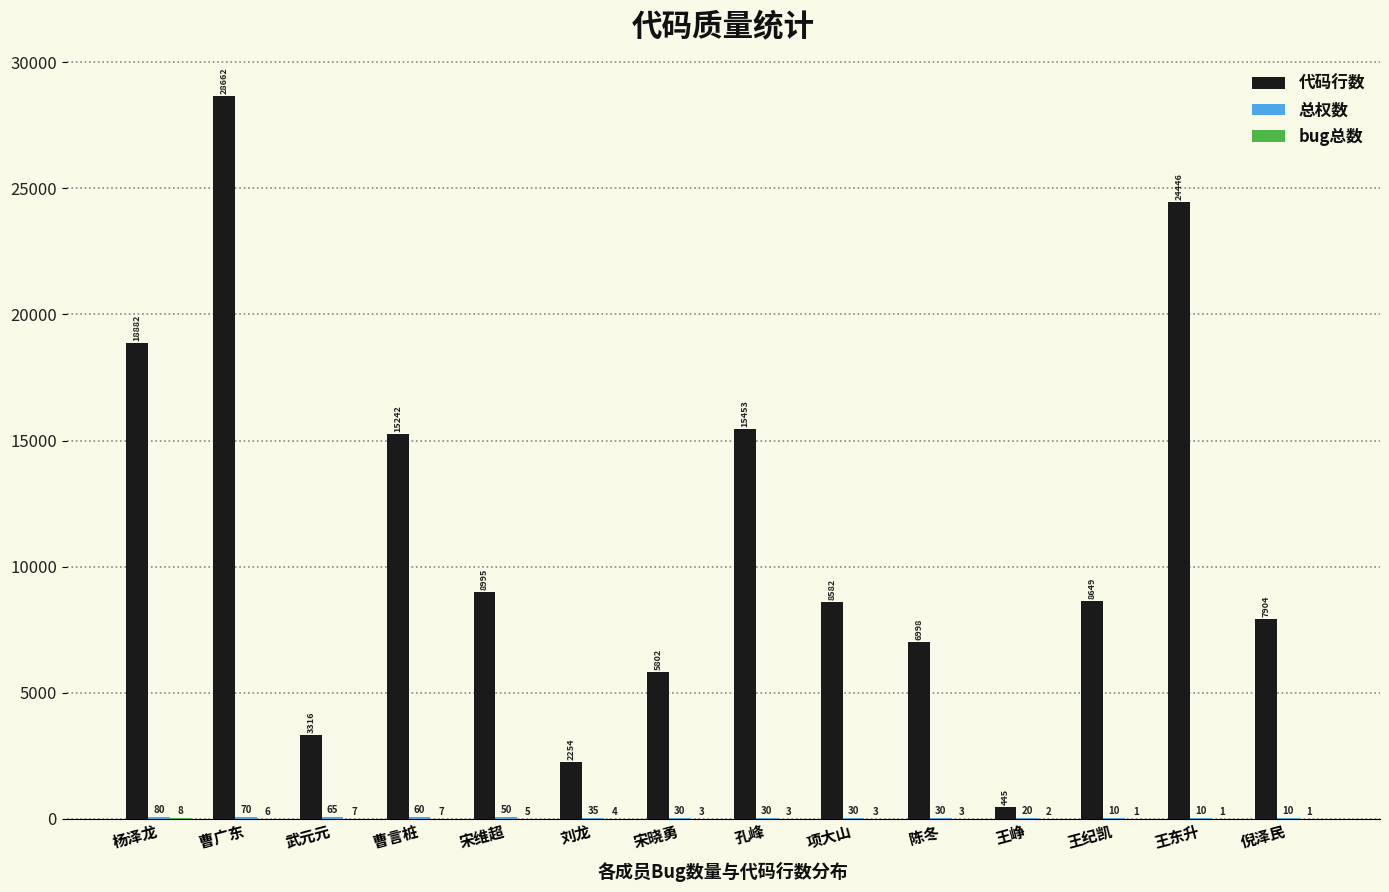

What is the total value across all series at 宋晓勇?

5835